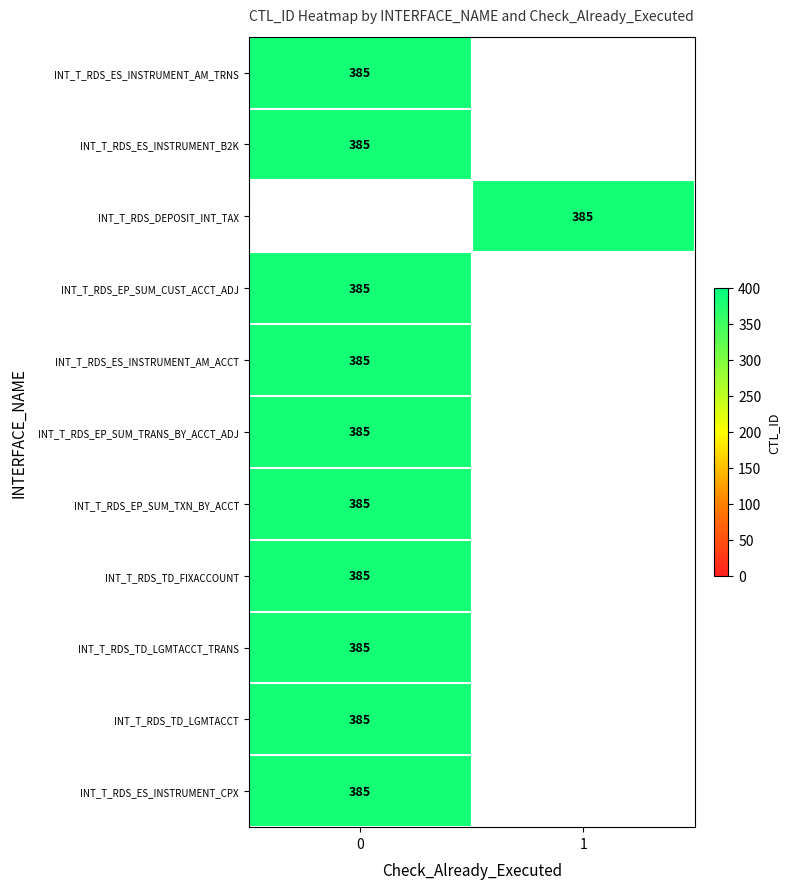

Which series has the largest total across all categories?

INT_T_RDS_ES_INSTRUMENT_AM_TRNS